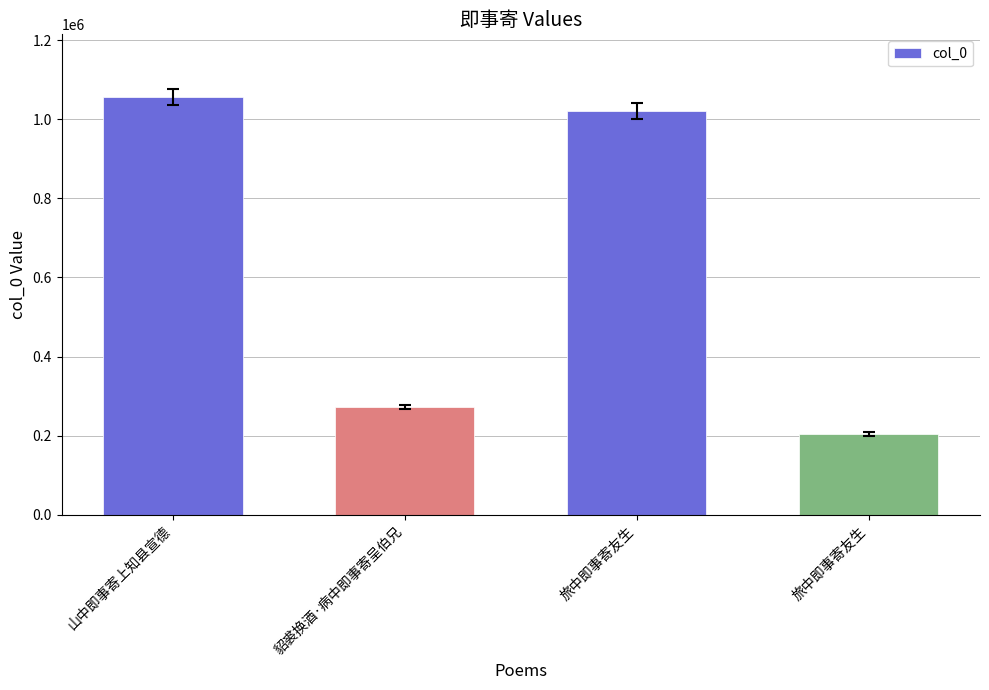

What is the label of the 4th bar from the right?

山中即事寄上知县宣德